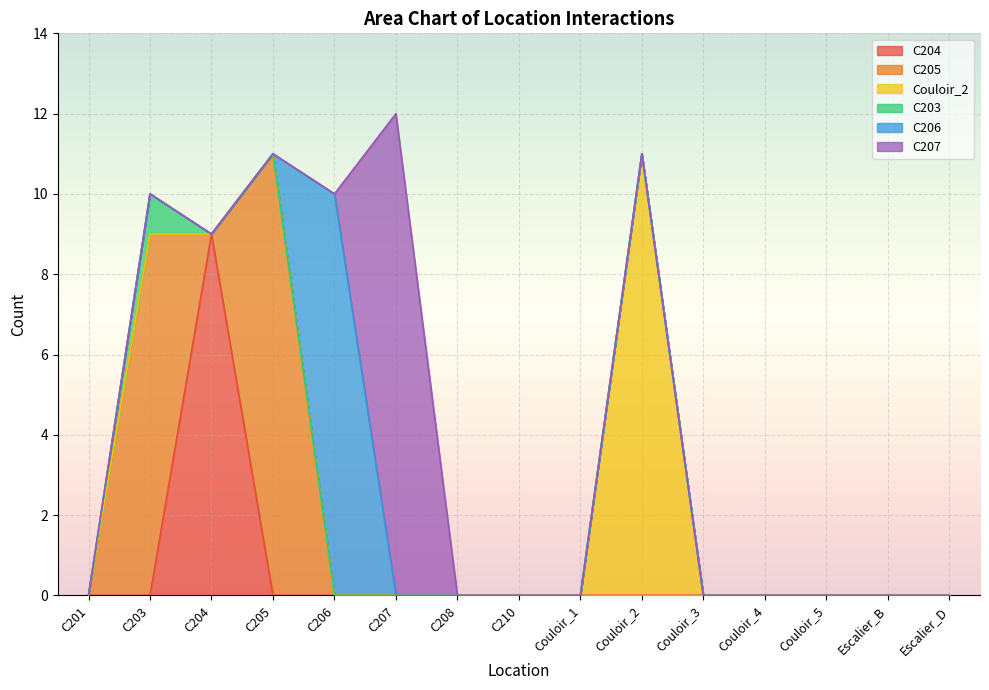

What is the average value of the Couloir_2 series?

1